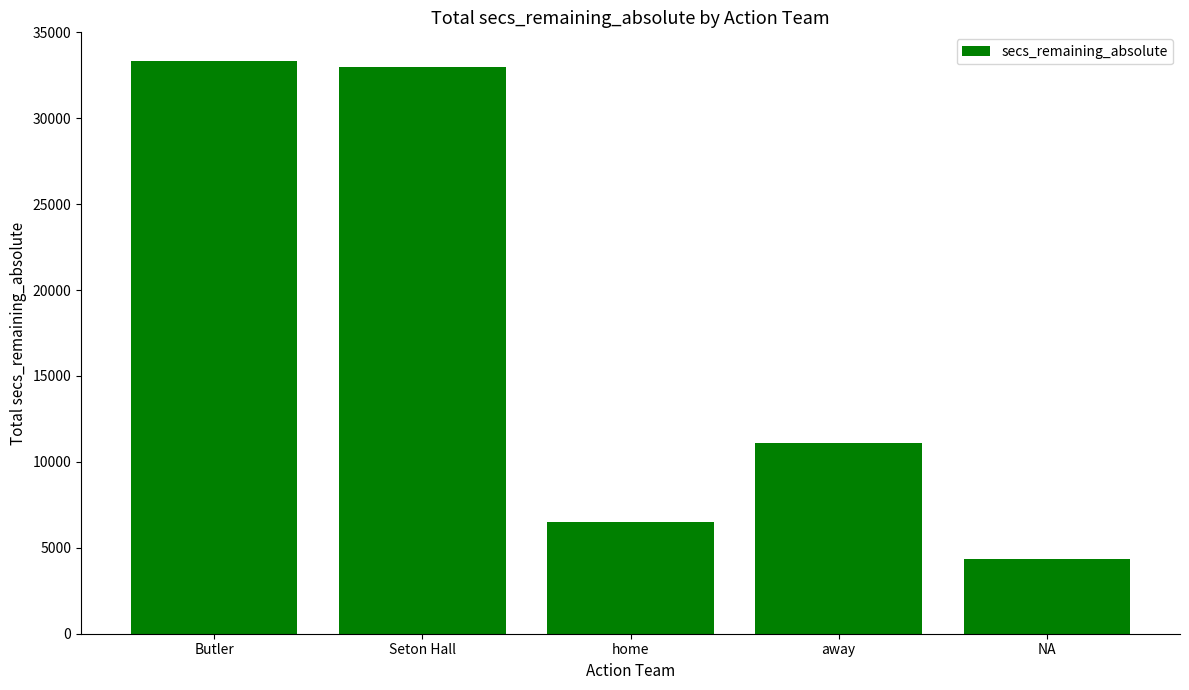

At which label is the value closest to 18855?

away